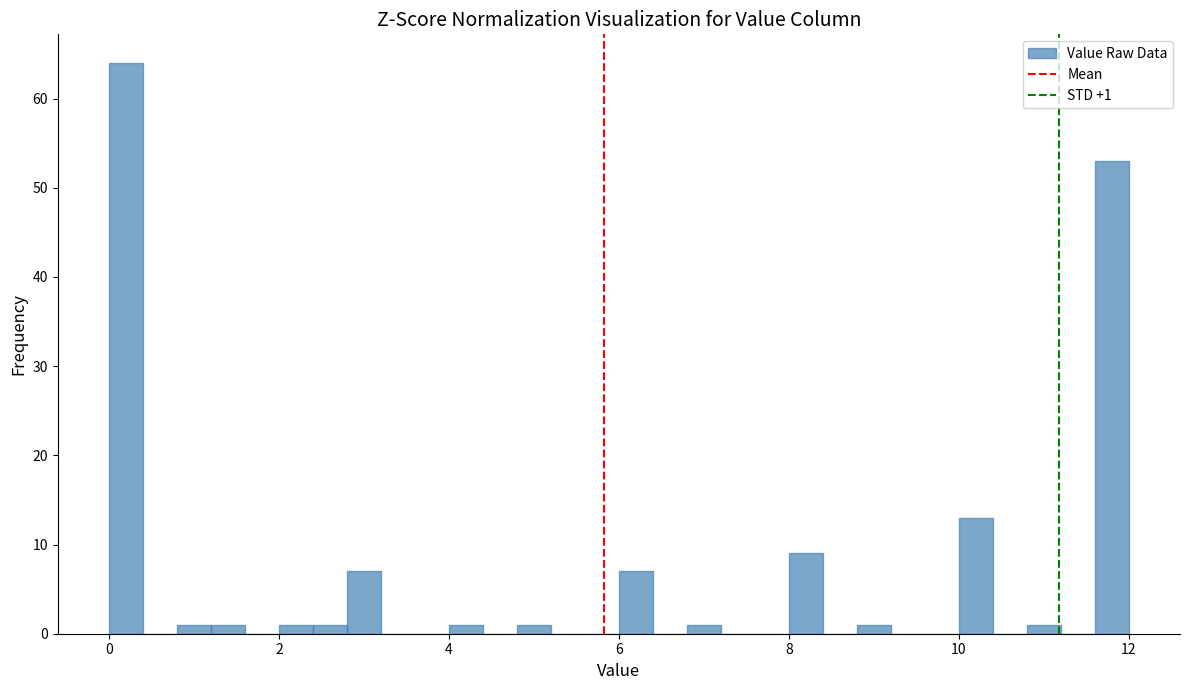

Around what value on the x-axis is the tallest bar? Give the approximate position of its centre, as read against the axis.

0.2